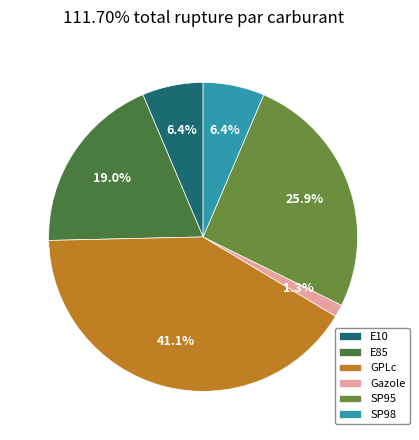

Does E10 account for over 50% of the chart?

No